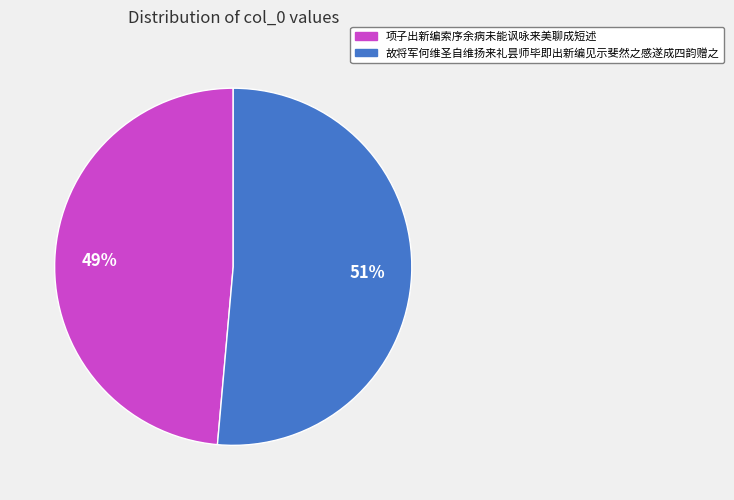

To the nearest percent, what is the combined percentage of 项子出新编索序余病未能讽咏来美聊成短述 and 故将军何维圣自维扬来礼昙师毕即出新编见示斐然之感遂成四韵赠之?

100%